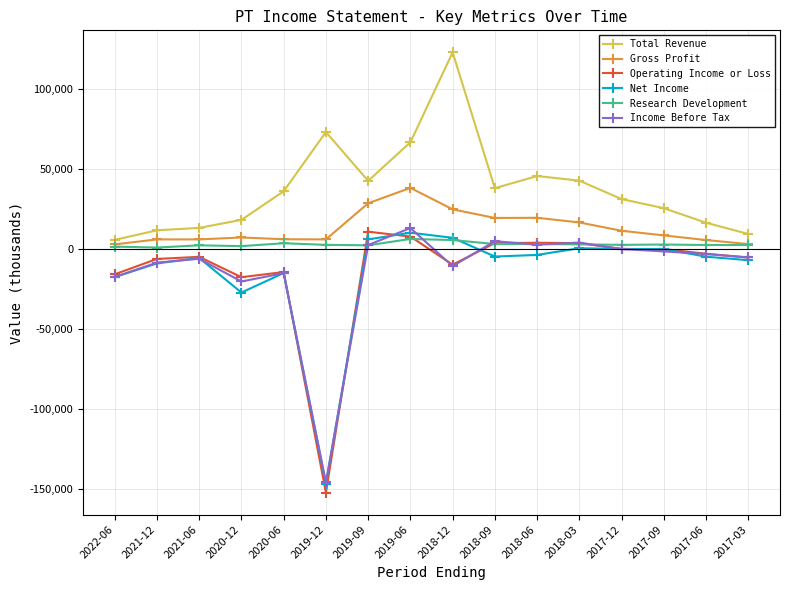

True or false: Income Before Tax has more than 2 points higher than both neighbors.

True